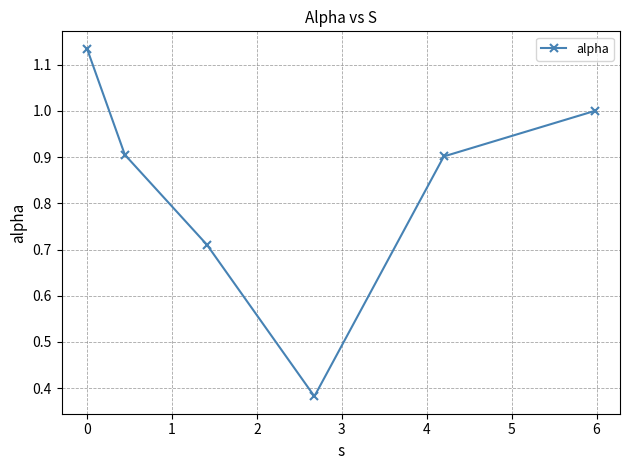

True or false: the data has more than 1 interior local peaks.

False